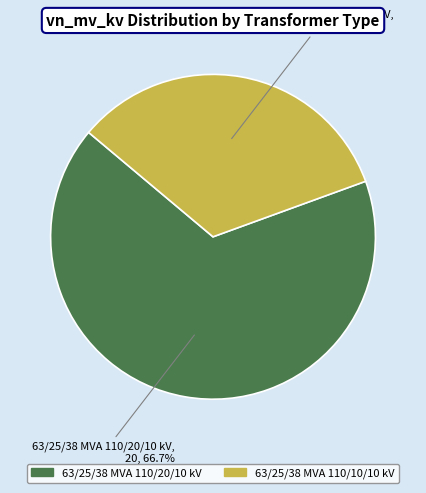

What portion of the pie excludes 63/25/38 MVA 110/10/10 kV?

66.7%